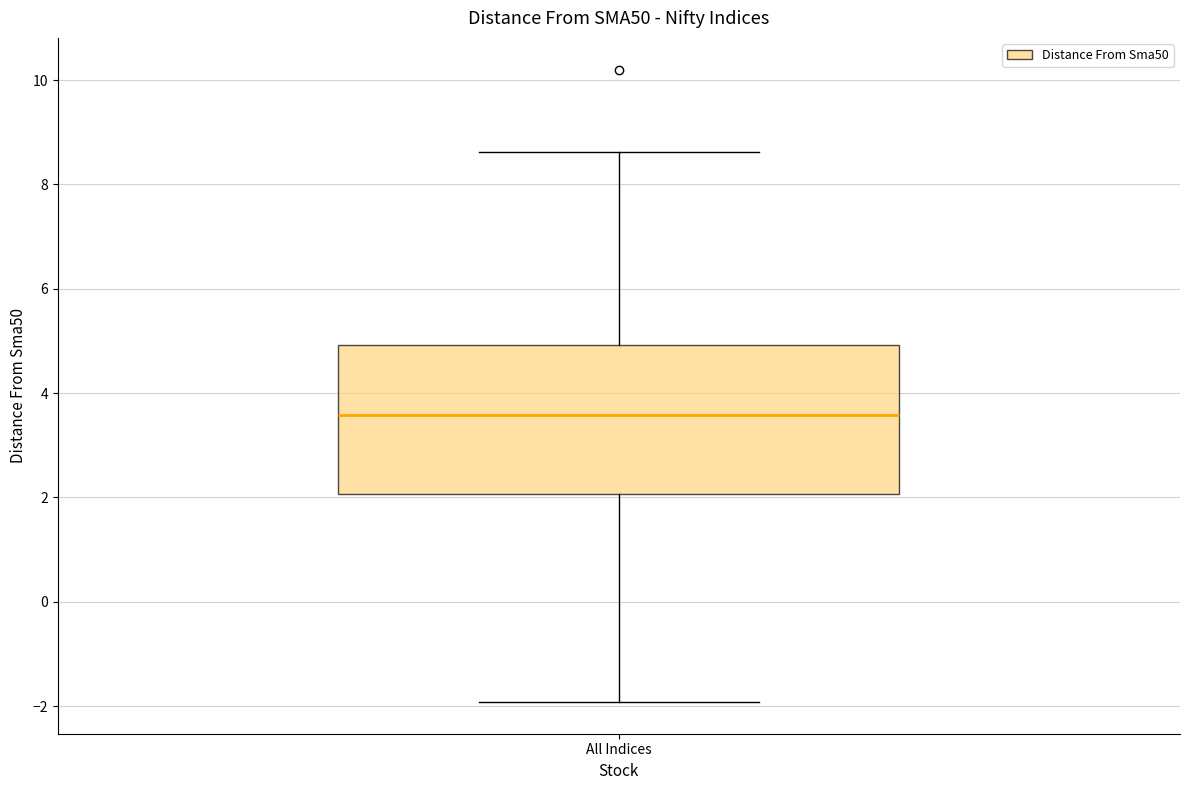

Read this box plot against the y-axis: the position of the median line, the range covered by the box, and the ends of both whiskers. The values are not printed on the chart, so give them approximately, as read against the axis.

median 3.6, box 2.0 to 5.0, whiskers -2.0 to 8.6